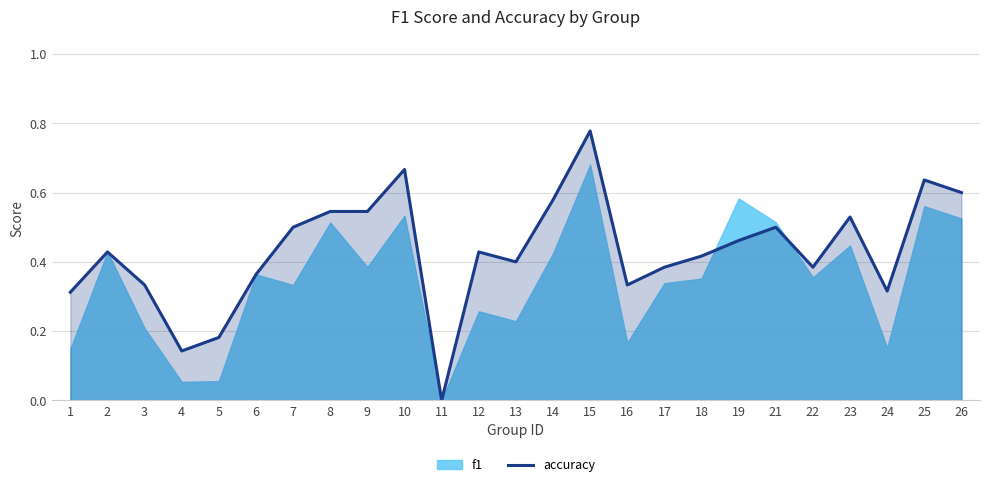

True or false: the data shows 0.9 at 23.

False